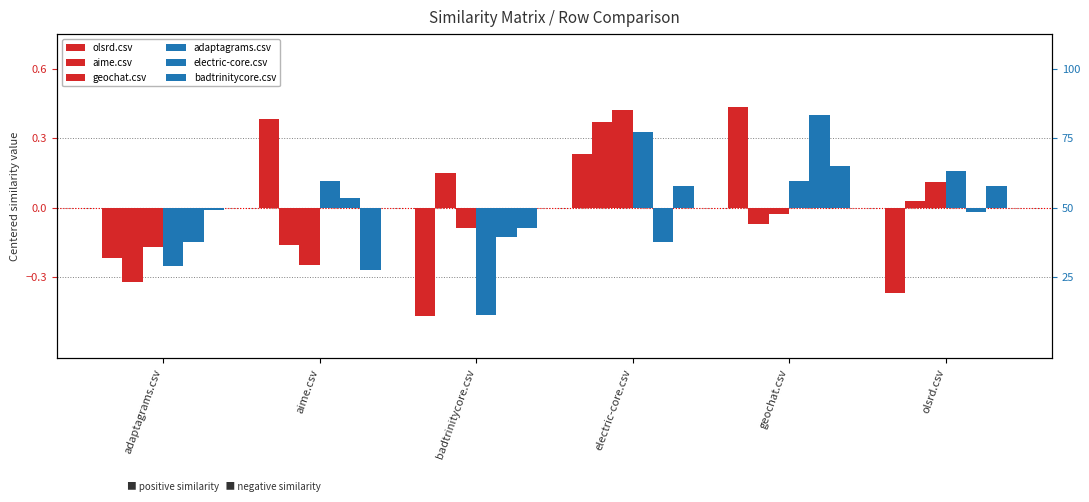

Reading left to right, list all the values displayed in this chart.

olsrd.csv: -0.2	0.4	-0.5	0.2	0.4	-0.4
aime.csv: -0.3	-0.2	0.2	0.4	-0.1	0.0
geochat.csv: -0.2	-0.2	-0.1	0.4	-0.0	0.1
adaptagrams.csv: -0.3	0.1	-0.5	0.3	0.1	0.2
electric-core.csv: -0.1	0.0	-0.1	-0.1	0.4	-0.0
badtrinitycore.csv: -0.0	-0.3	-0.1	0.1	0.2	0.1